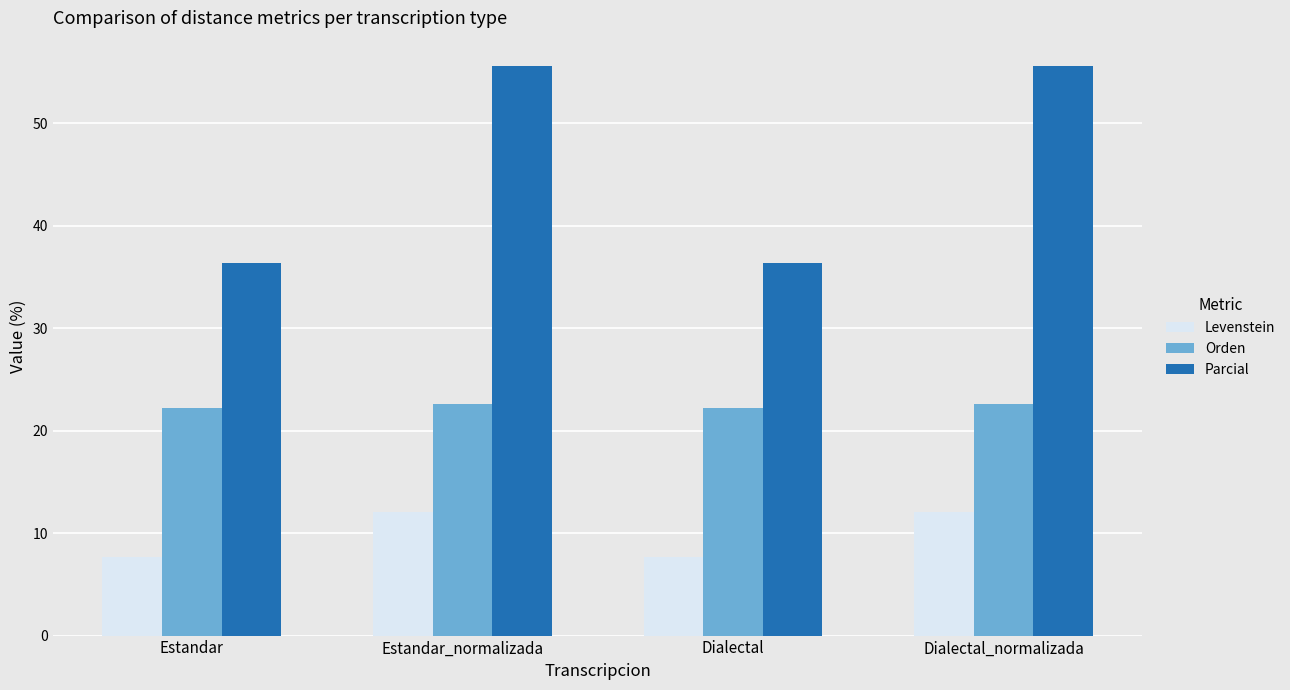

What position from the right is Dialectal?

2